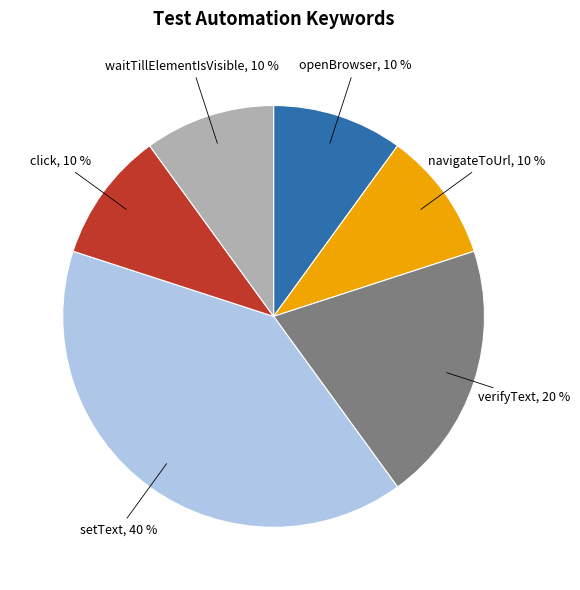

Is it true that navigateToUrl is 24% of the pie?

False